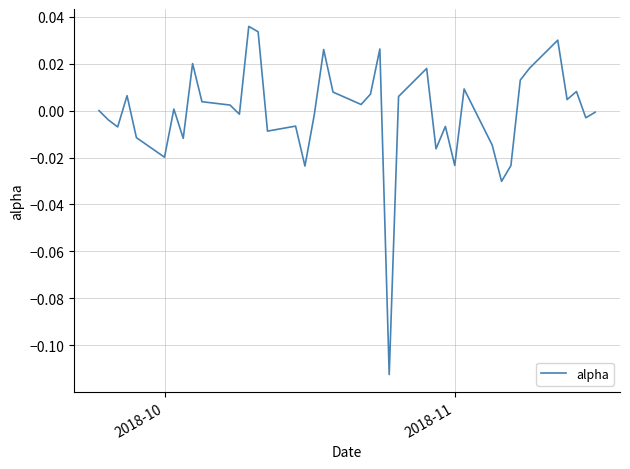

How many interior local valleys (lower than both neighbors) does the data have?

13